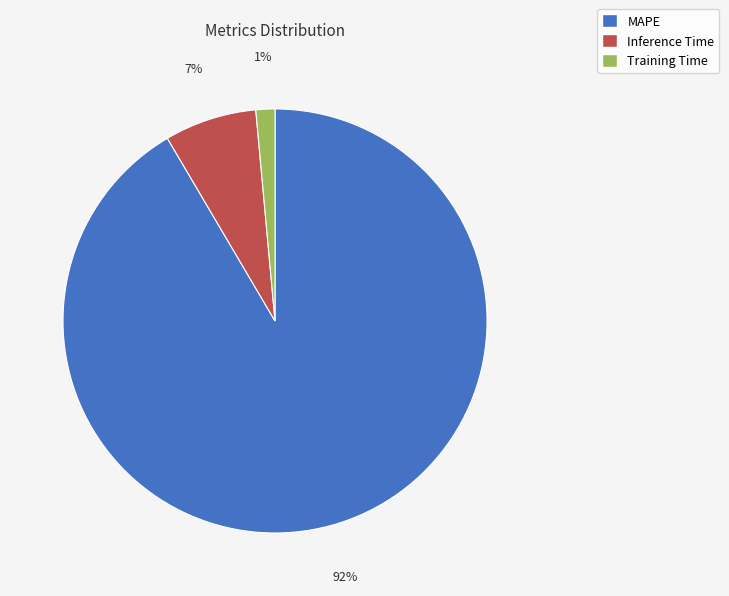

What percentage is the Inference Time slice, to the nearest percent?

7%